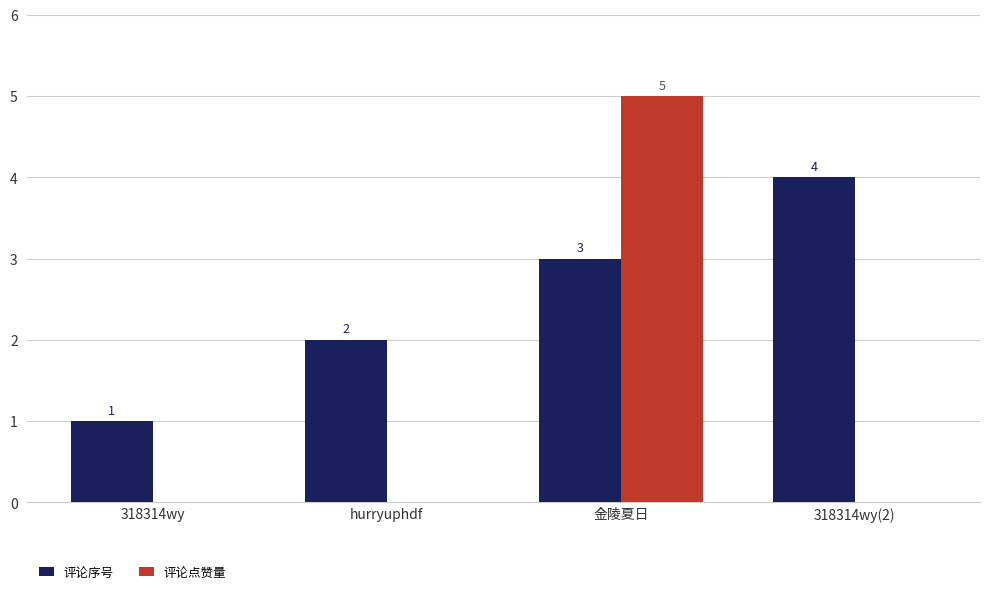

How many distinct data groups are displayed?

2